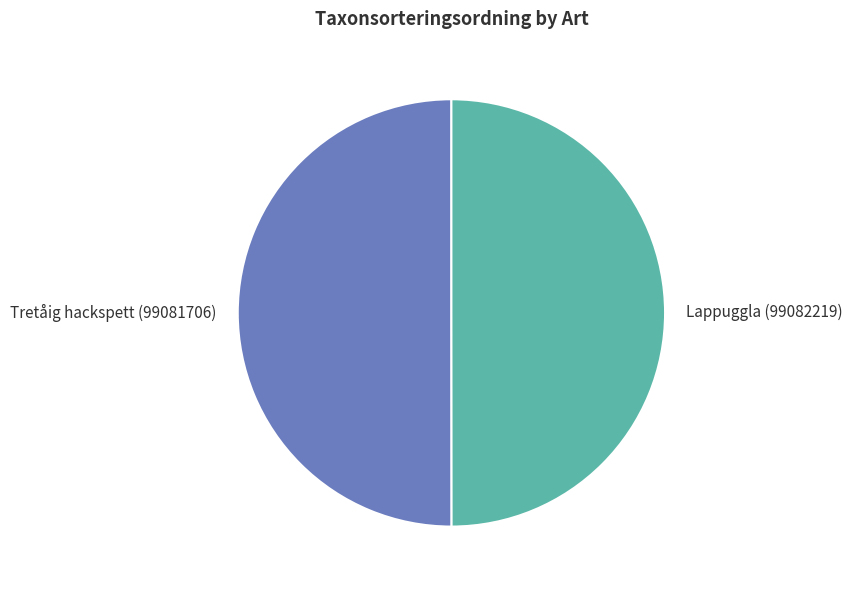

Is it true that Tretåig hackspett (99081706) is 50% of the pie?

True